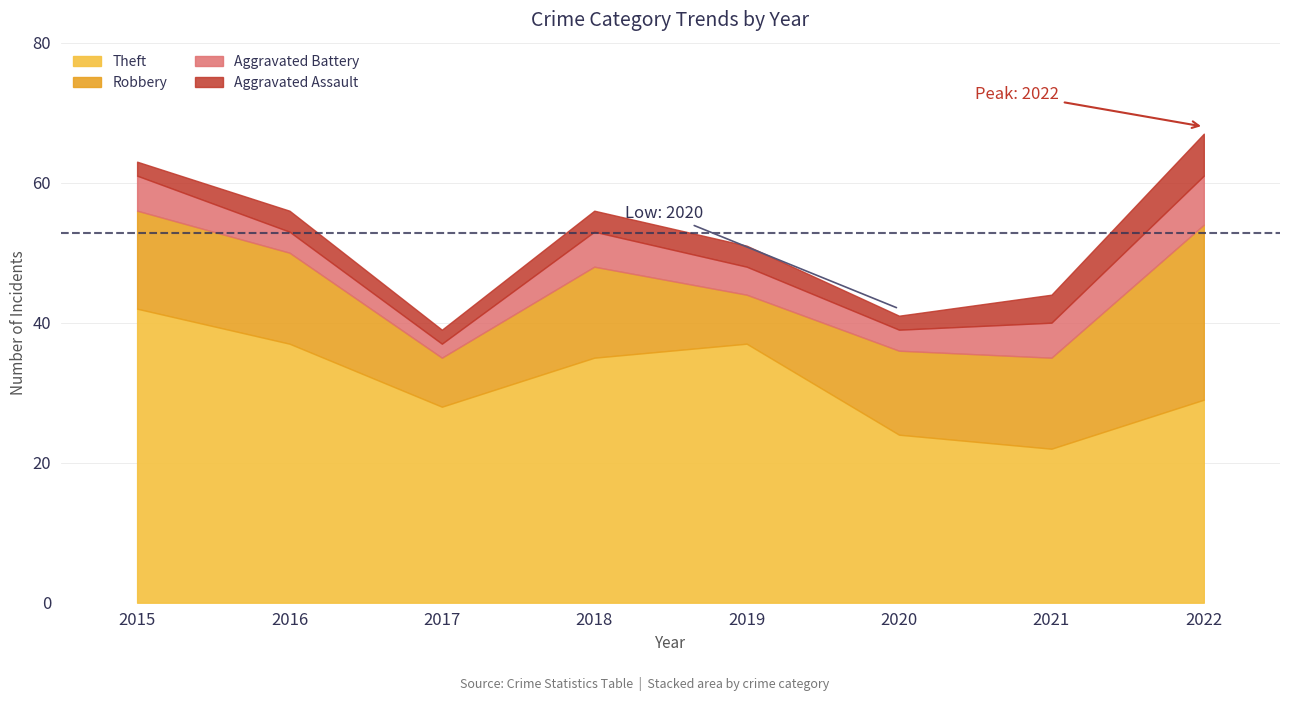

True or false: Theft has a value of 6 at 2020.

False